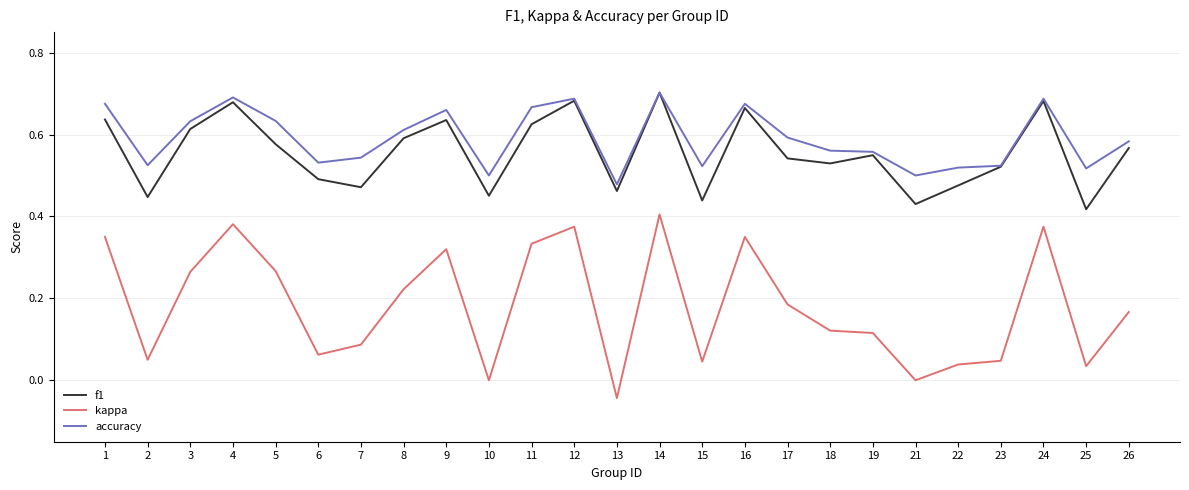

At which label does f1 reach its peak?

14